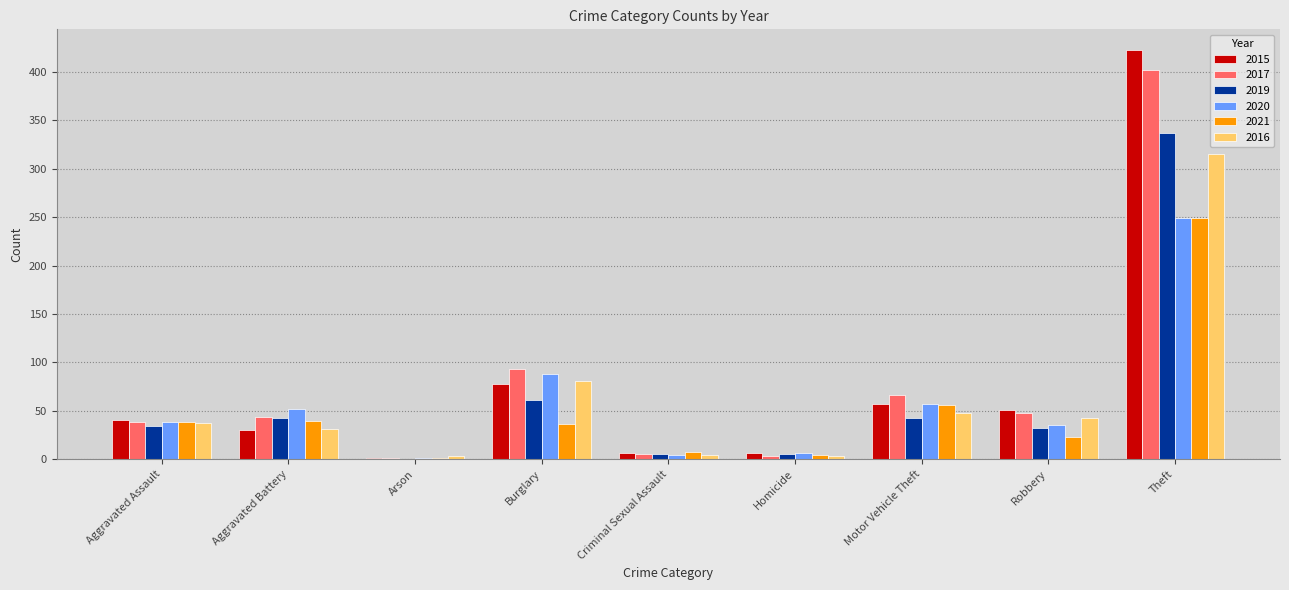

What is the approximate value of 2019 at Theft?

337